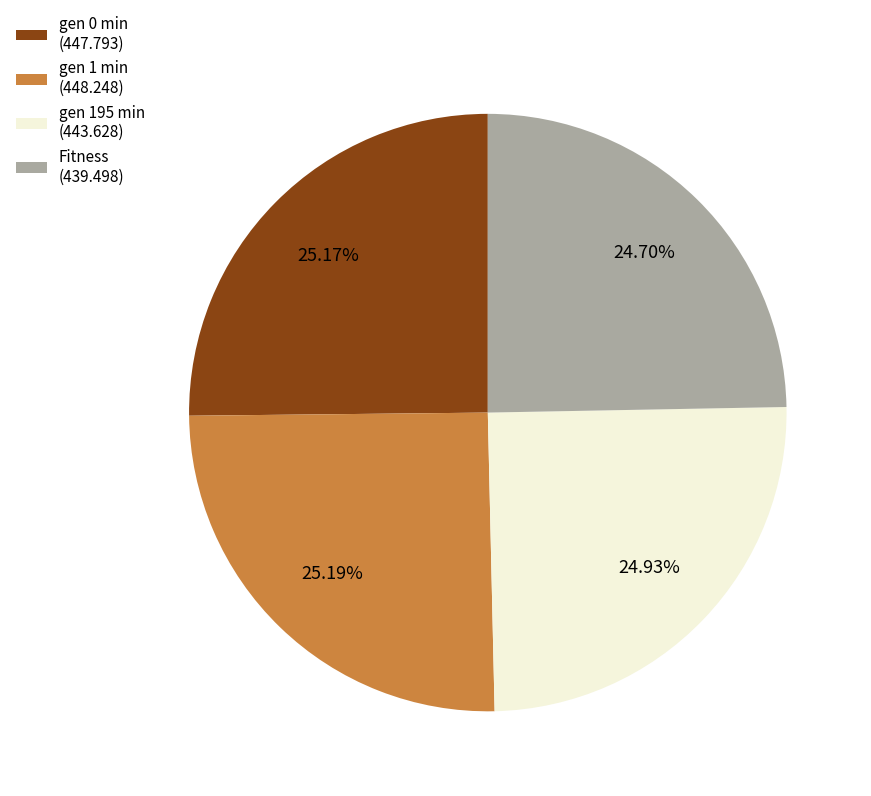

To the nearest percent, what is the average slice percentage?

25%